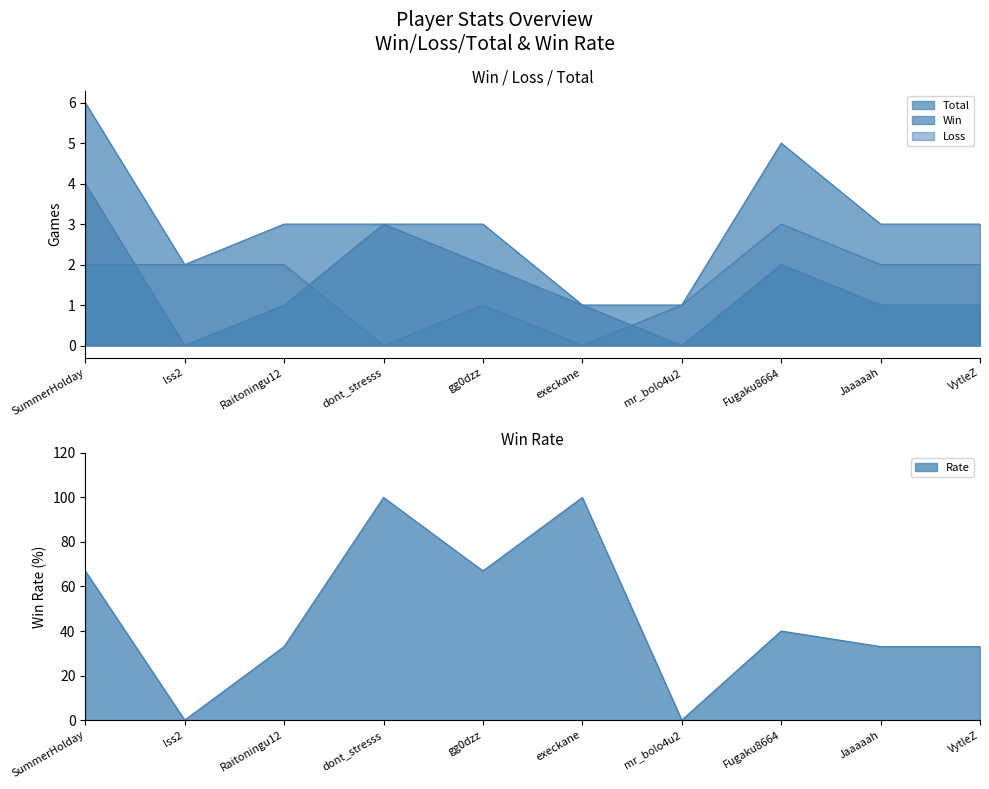

True or false: Total has a value of 3 at Jaaaaah.

True